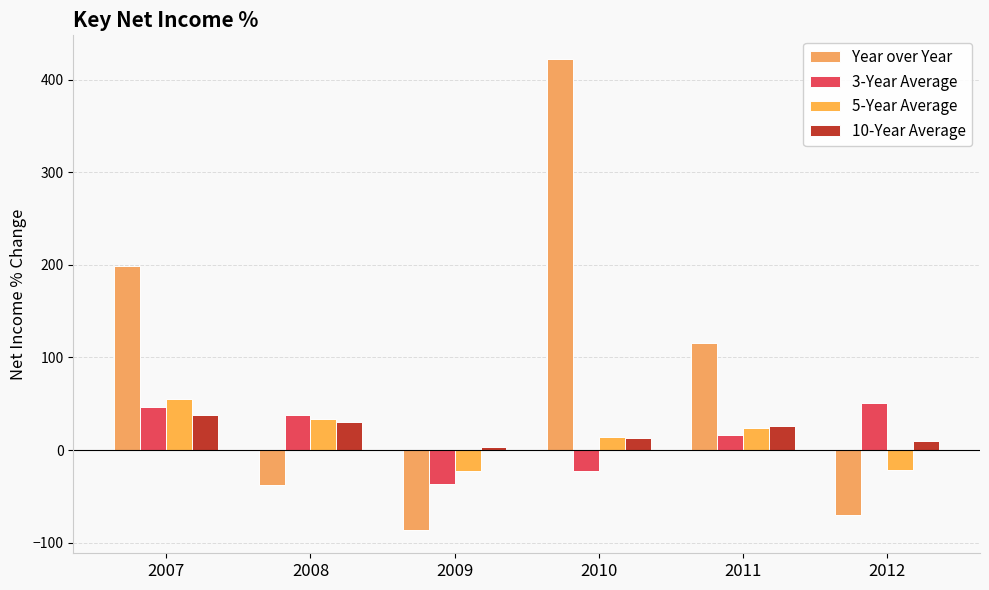

How many data points does each series have?

6